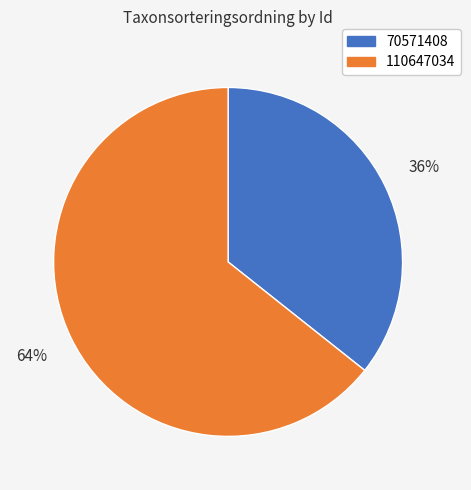

To the nearest percent, what is the average slice percentage?

50%